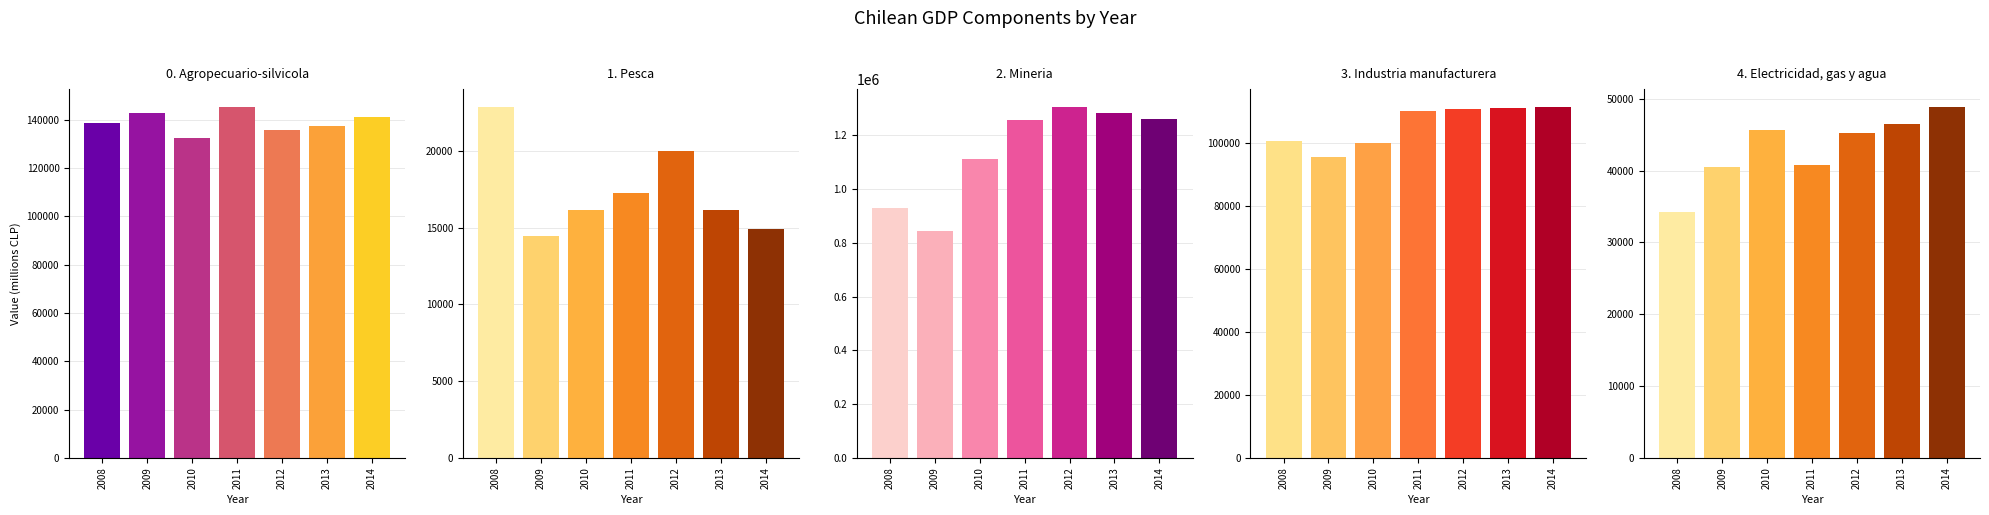

How many bars are there in each group?

5